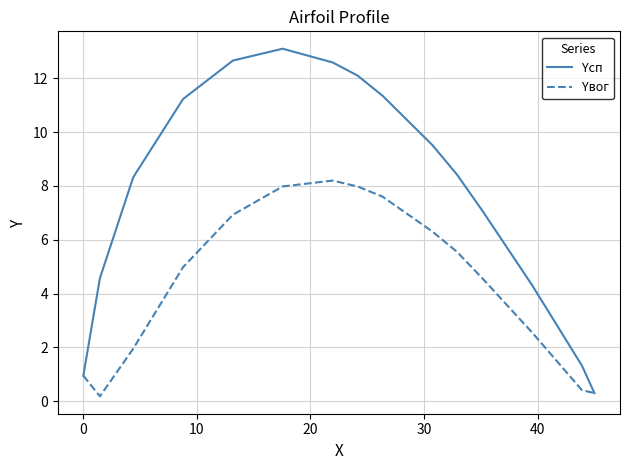

What is the maximum value shown in the chart?

13.1